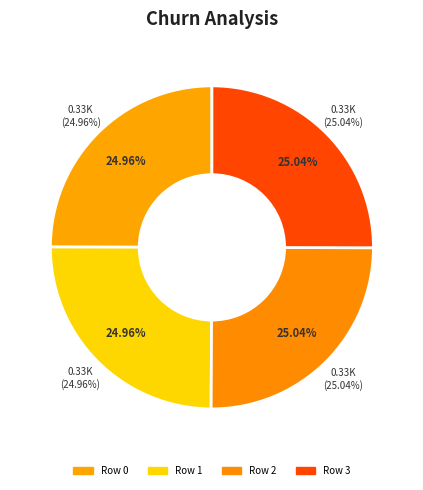

Does any single category account for the majority?

No